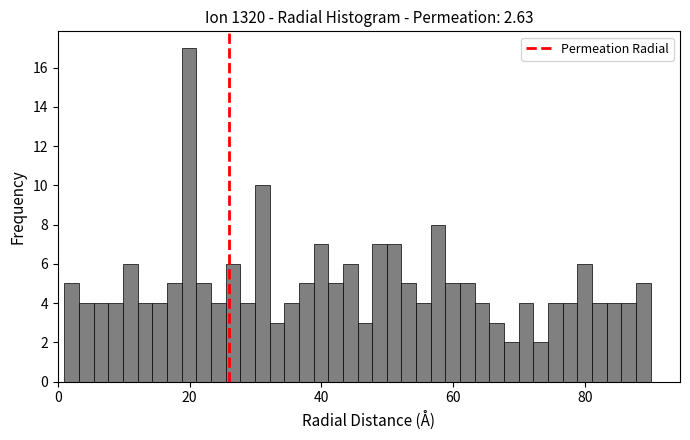

Read against the x-axis, roughly where is the centre of the tallest bar?

20